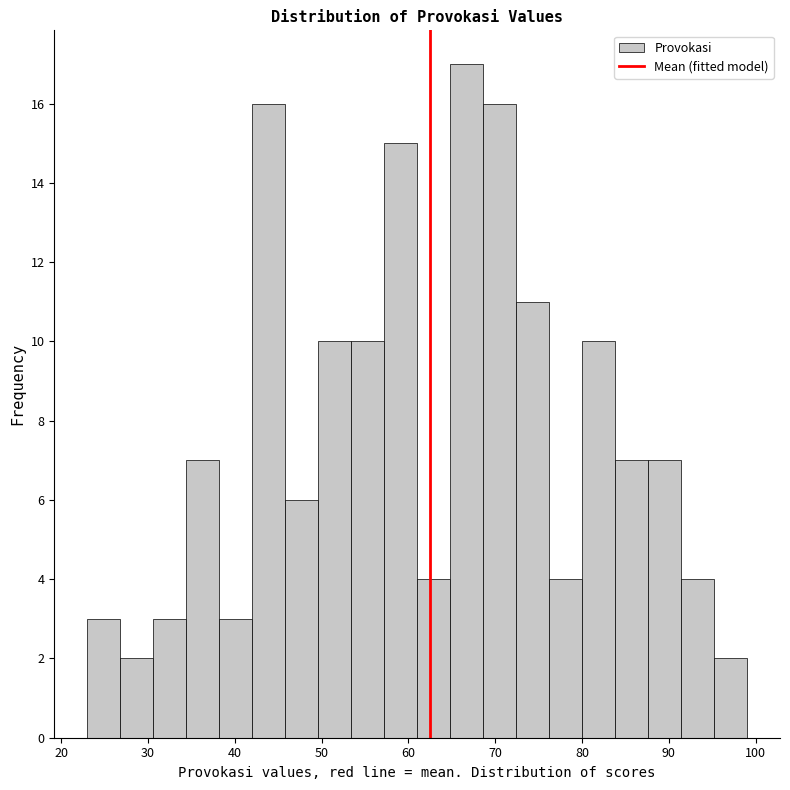

Read against the x-axis, roughly where is the centre of the tallest bar?

67